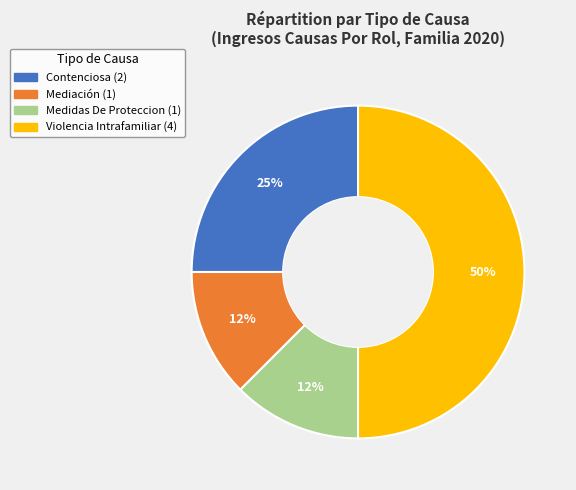

To the nearest percent, what portion does Contenciosa represent?

25%